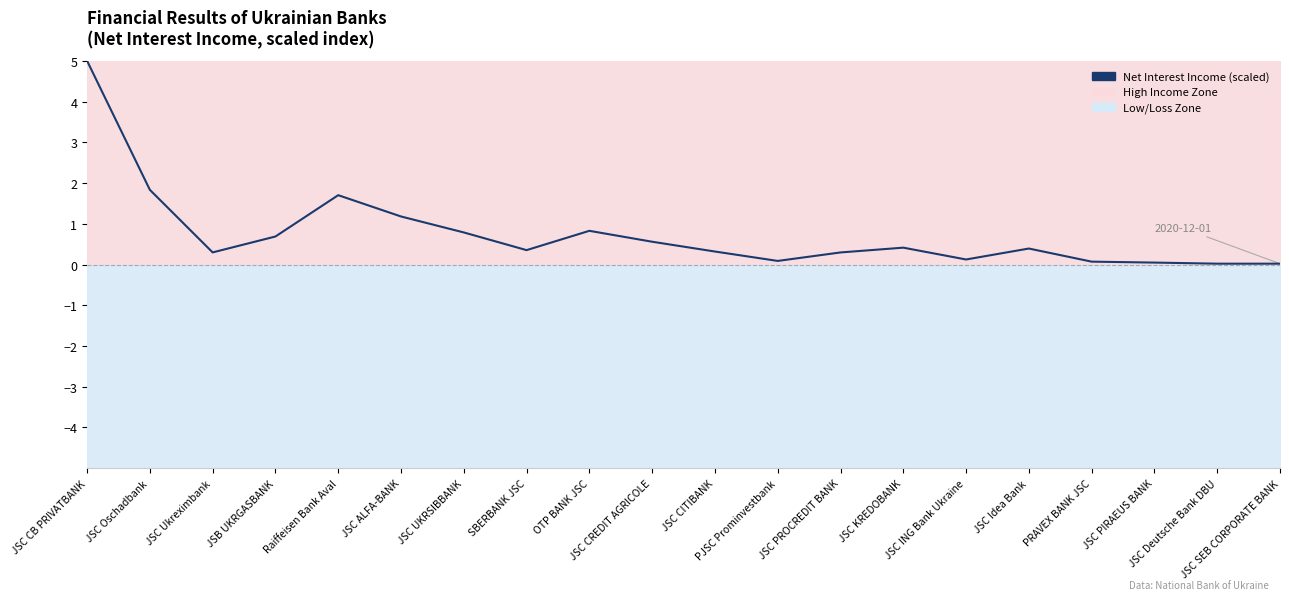

Rank the categories by value from highest to lowest.

JSC CB PRIVATBANK, JSC Oschadbank, Raiffeisen Bank Aval, JSC ALFA-BANK, OTP BANK JSC, JSC UKRSIBBANK, JSB UKRGASBANK, JSC CREDIT AGRICOLE, JSC KREDOBANK, JSC Idea Bank, SBERBANK JSC, JSC CITIBANK, JSC Ukreximbank, JSC PROCREDIT BANK, JSC ING Bank Ukraine, PJSC Prominvestbank, PRAVEX BANK JSC, JSC PIRAEUS BANK, JSC Deutsche Bank DBU, JSC SEB CORPORATE BANK